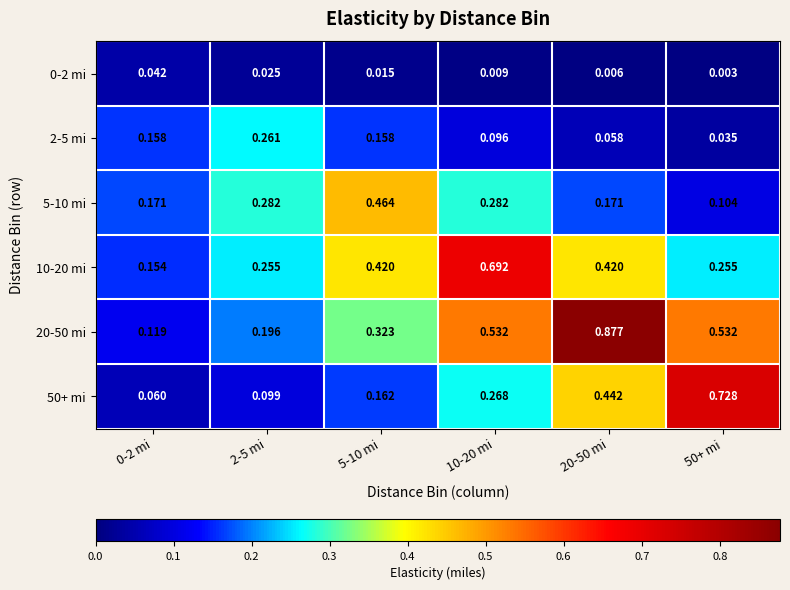

Is the value of 0-2 mi at 5-10 mi greater than the value of 50+ mi at 0-2 mi?

No